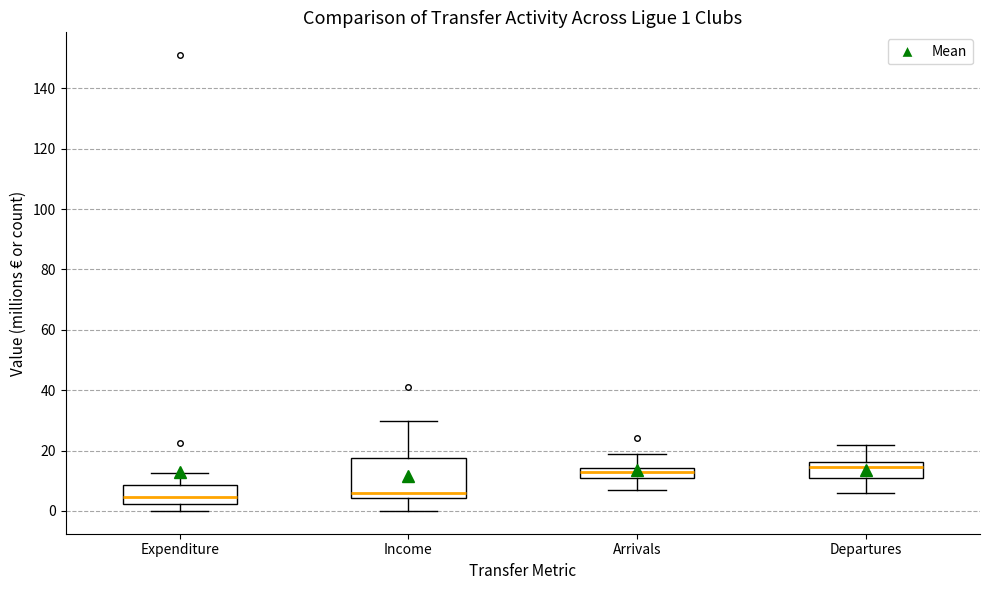

Comparing the boxes themselves (not the whiskers), which one is the tallest?

Income